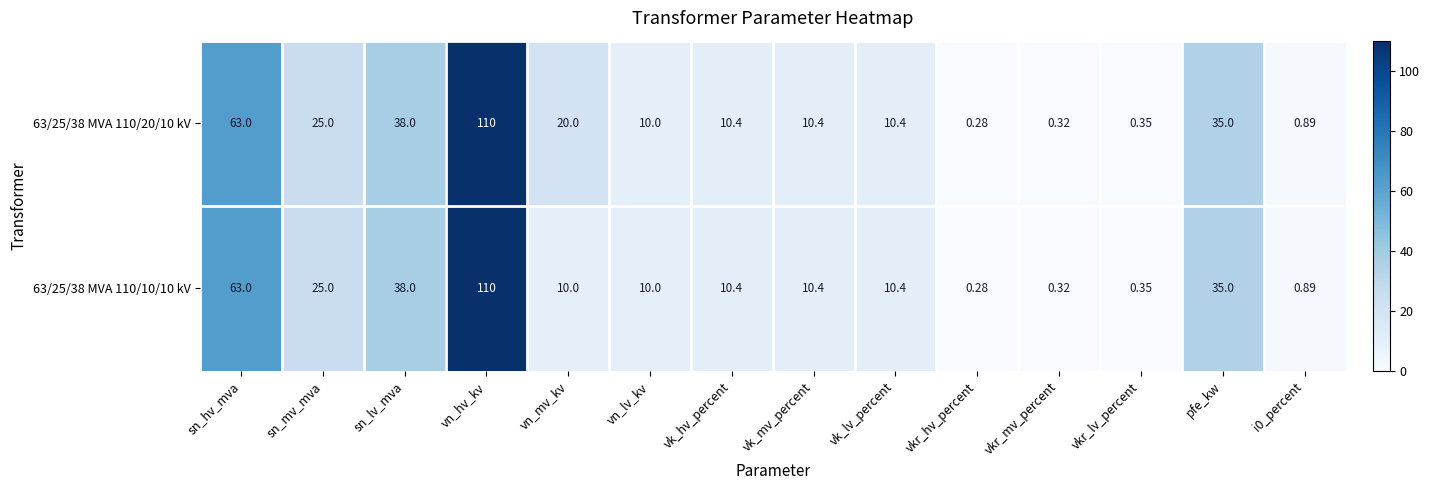

At which category is the sum across all series the highest?

vn_hv_kv